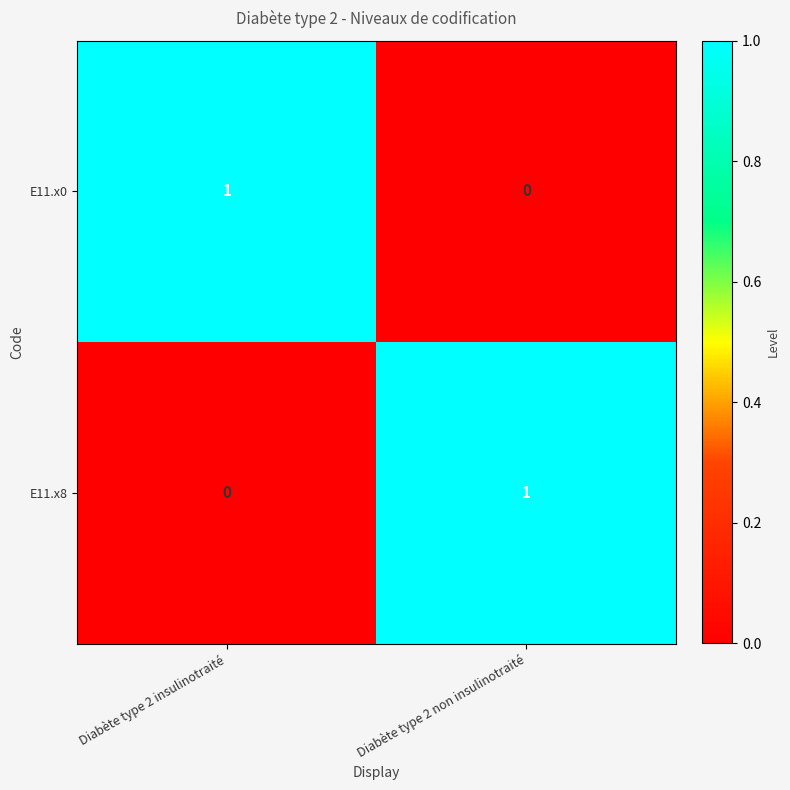

At how many categories does at least one series exceed 0?

2